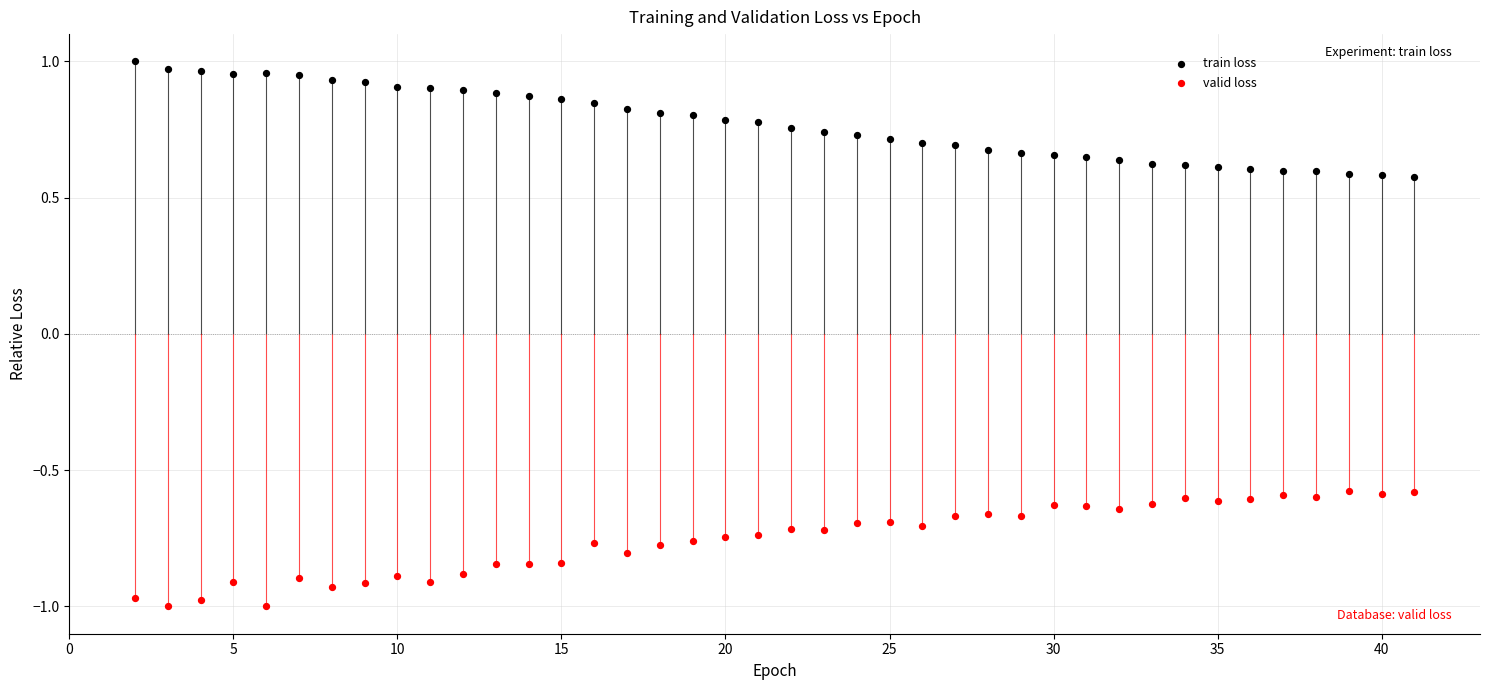

Across all data points, what is the range of X values (max minus min)?

39.0